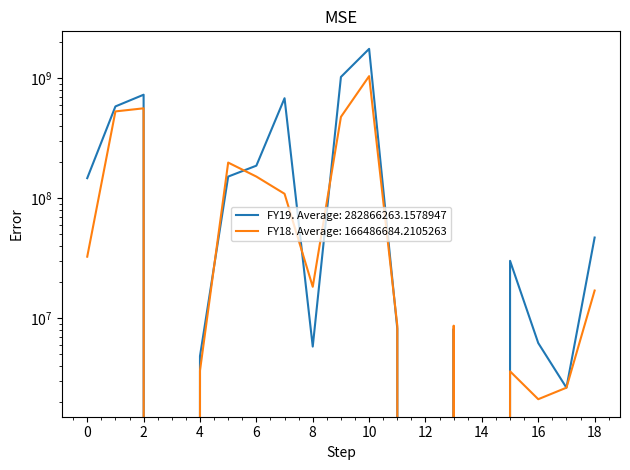

Reading left to right, list all the values displayed in this chart.

FY19: 146811000	582174000	728985000	0	4814000	151303000	186607000	681604000	5781000	1025295000	1759094000	8125000	0	8125000	0	29997000	6186000	2625000	46933000
FY18: 32494000	529015000	561509000	0	3644000	197993000	151324000	108749000	18227000	476293000	1041446000	8635000	0	8635000	0	3595000	2104000	2625000	16959000